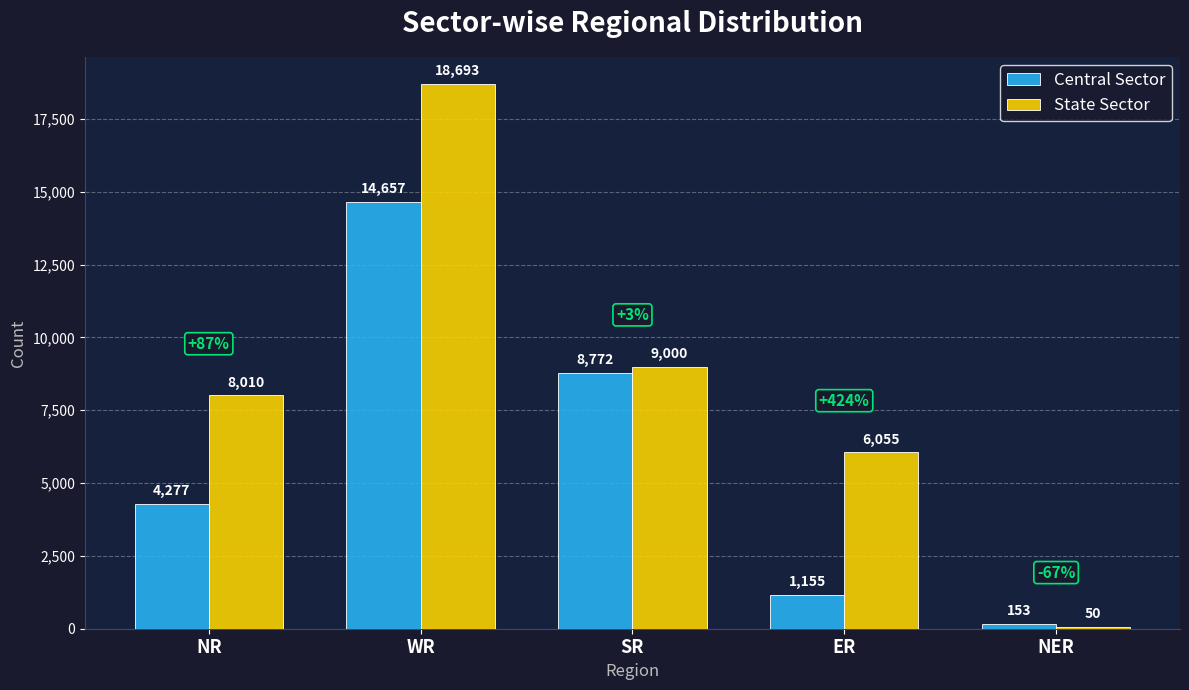

Between NR and ER, which series saw the biggest shift?

Central Sector